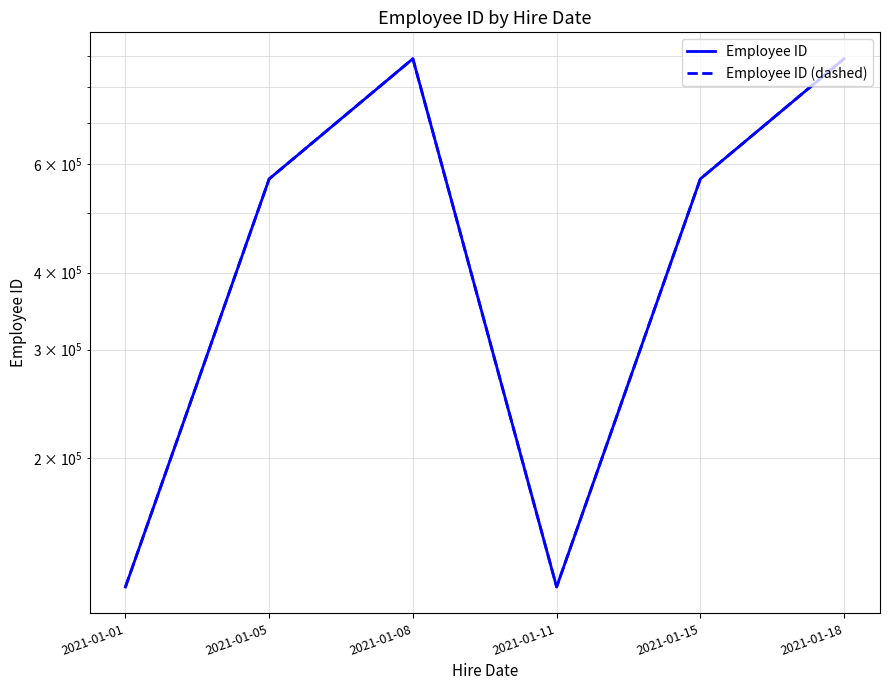

How many interior local peaks does the Employee ID (dashed) series have?

1